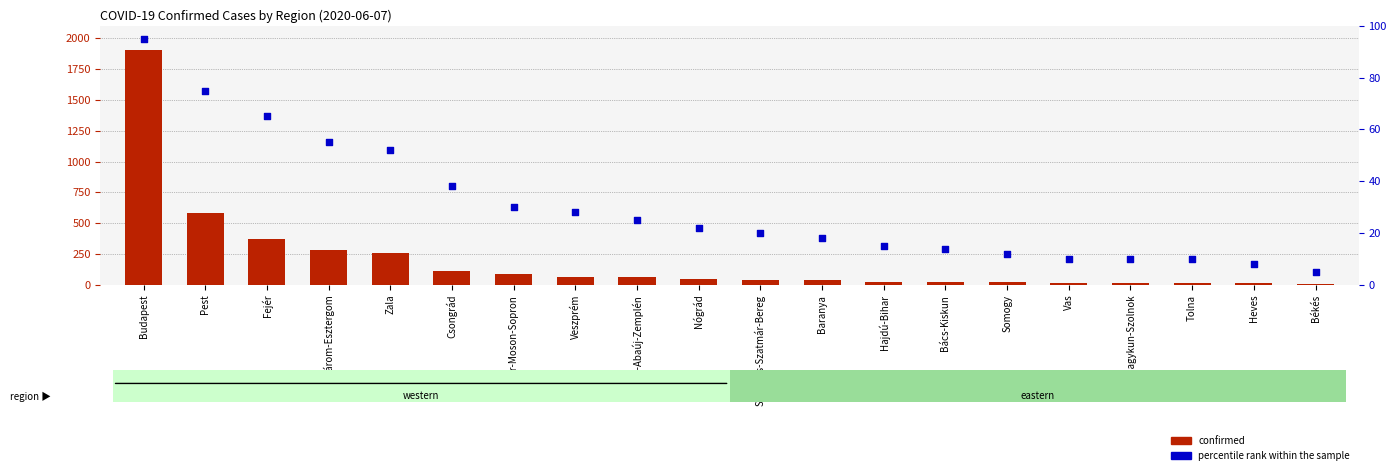

Which series has the largest total across all categories?

confirmed